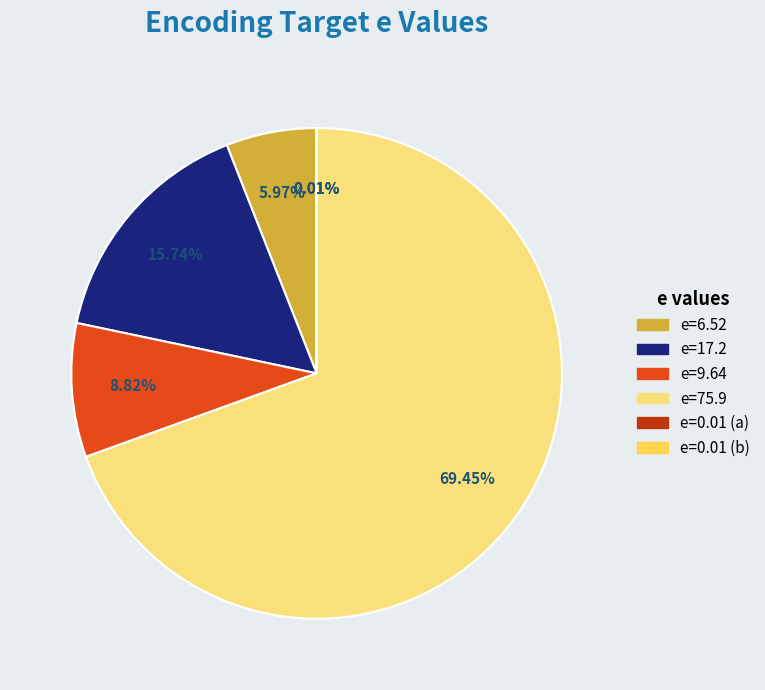

Approximately how many times larger is the value at e=17.2 compared to e=9.64?

1.8